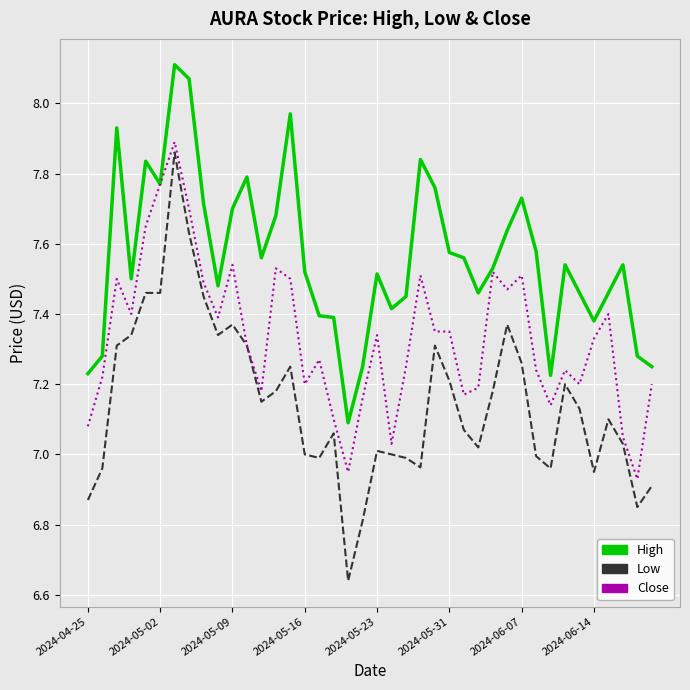

True or false: High and Low intersect in this chart.

False